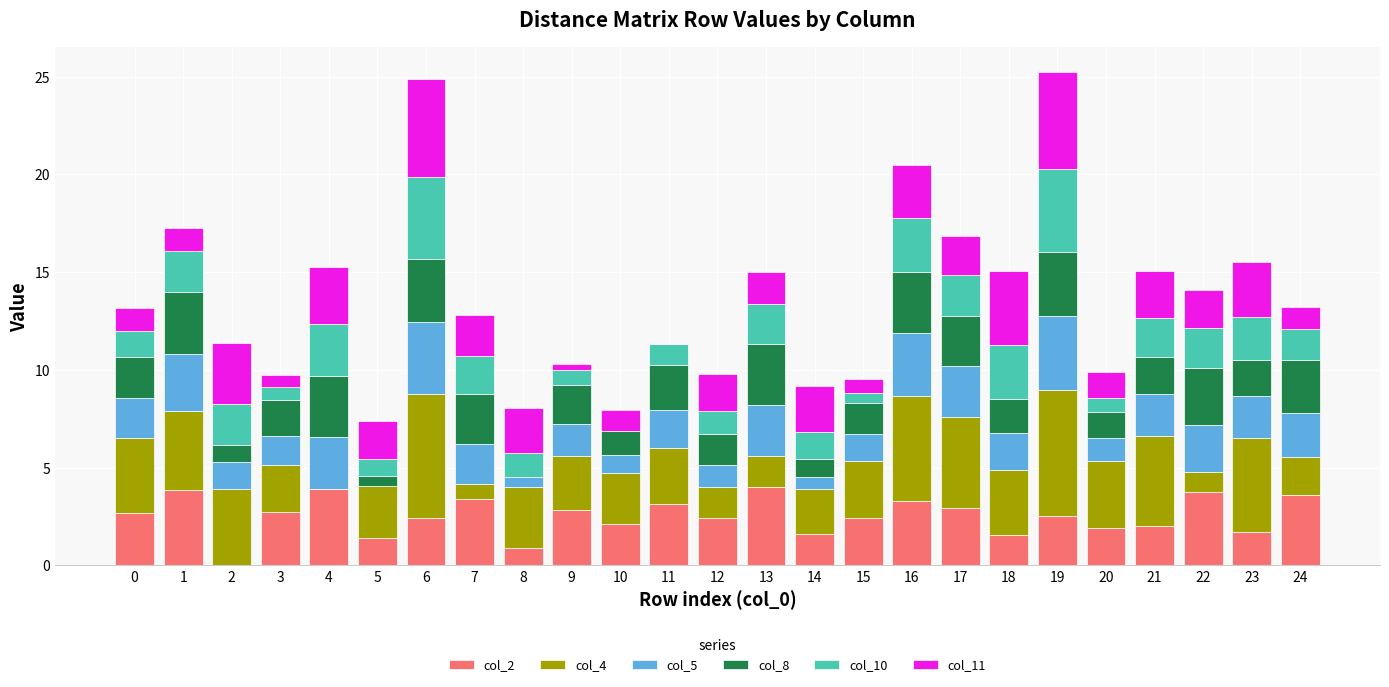

Are the bars horizontal?

No